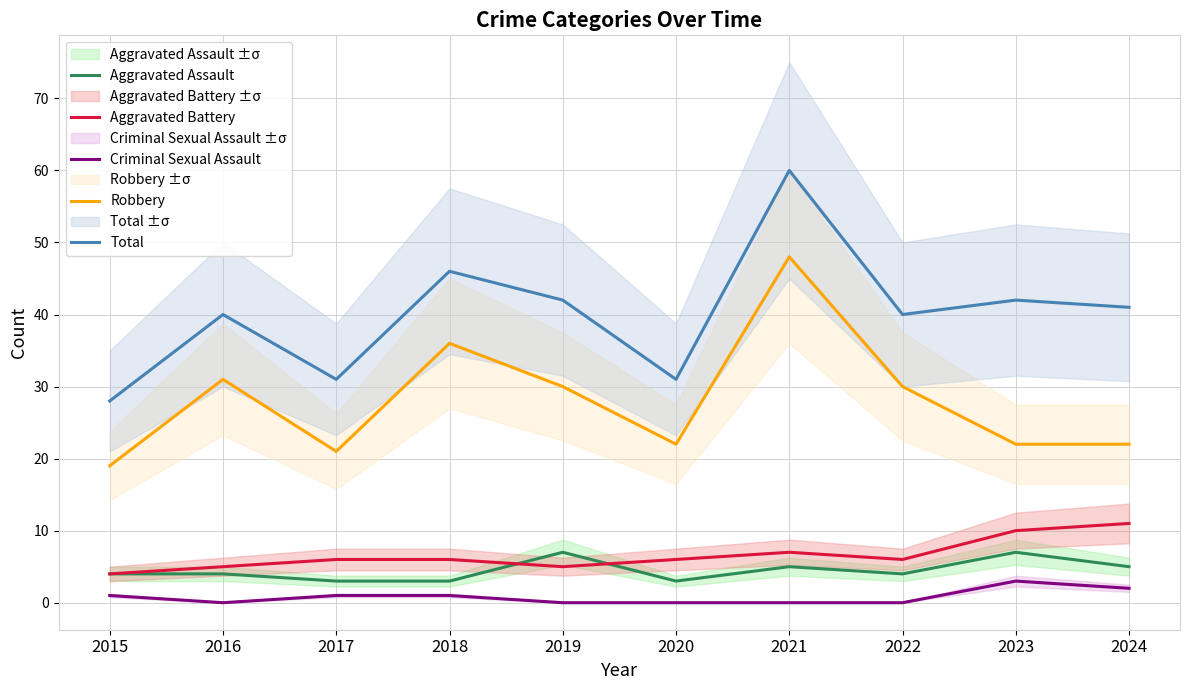

Which series has the largest total across all categories?

Total